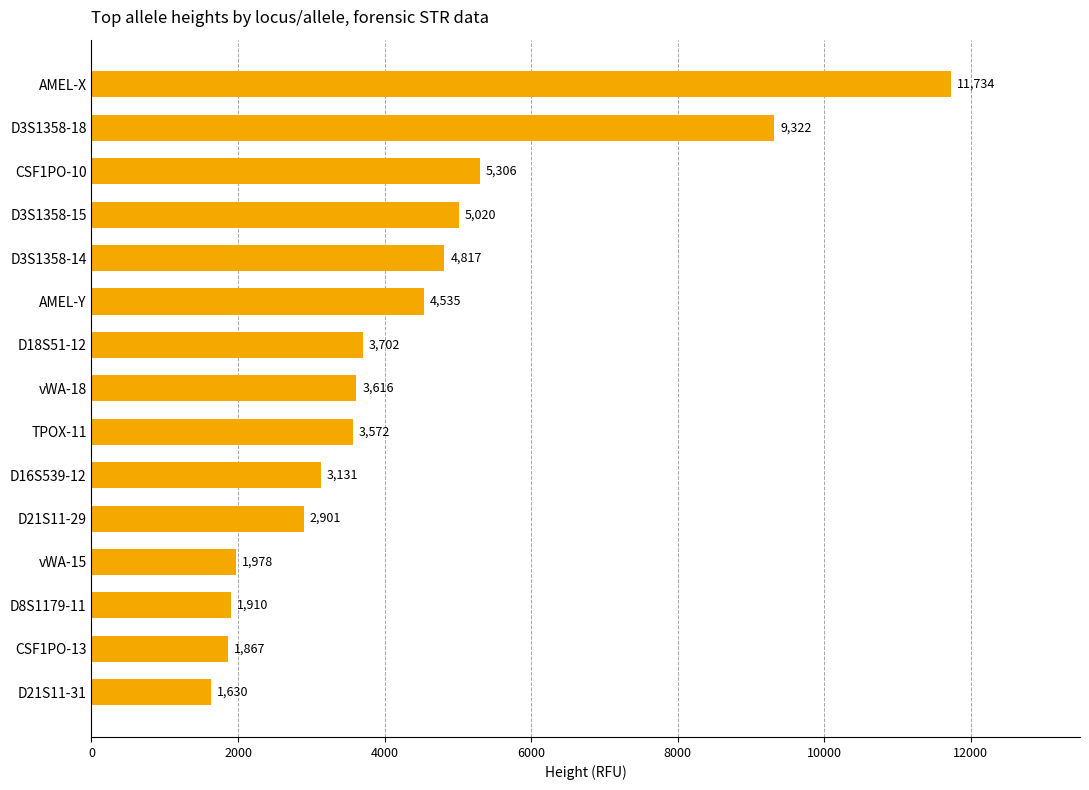

What is the minimum value shown in the chart?

1630.0